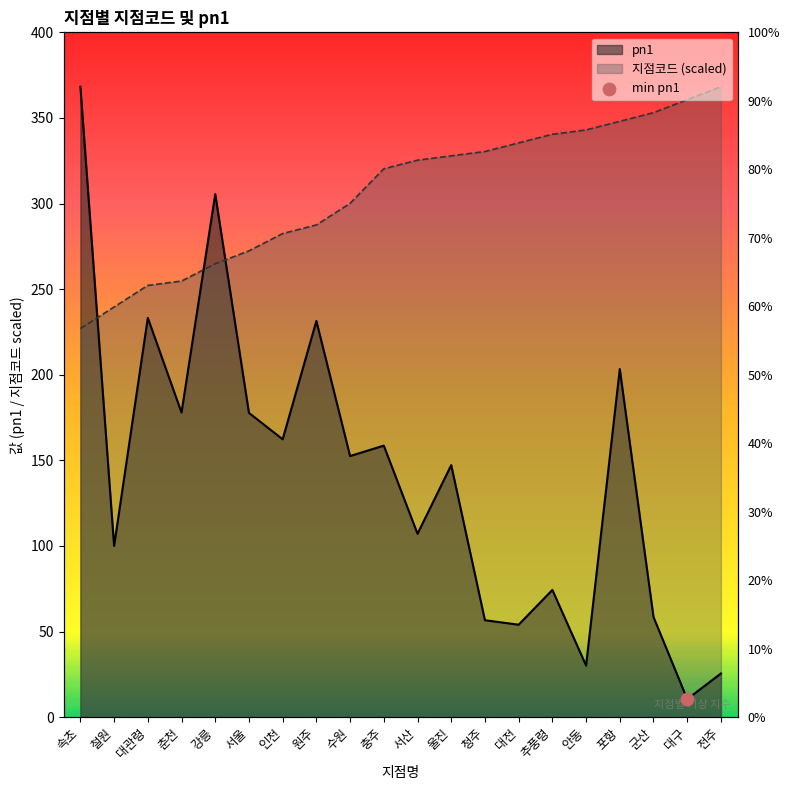

At how many categories does at least one series exceed 339?

7